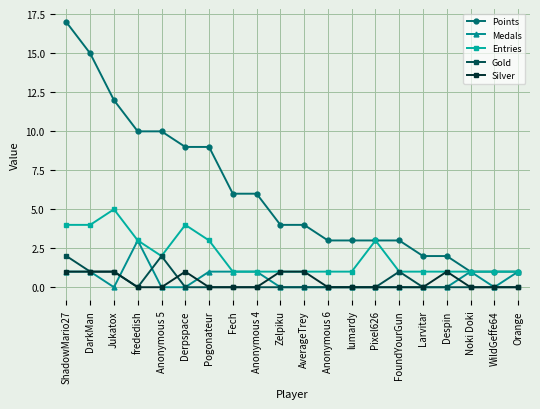

Is the value of Entries at Larvitar greater than the value of Medals at Anonymous 6?

Yes